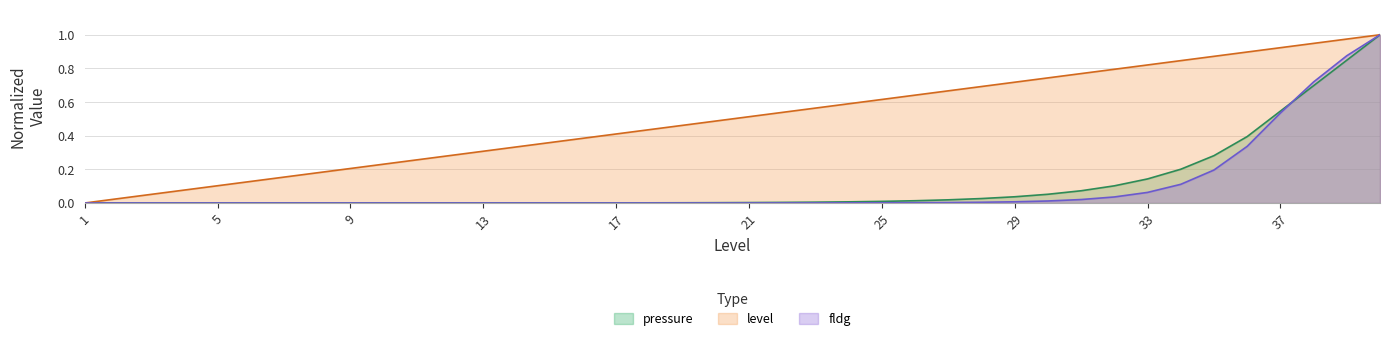

What is the difference between the level values at 28 and 14?

0.4